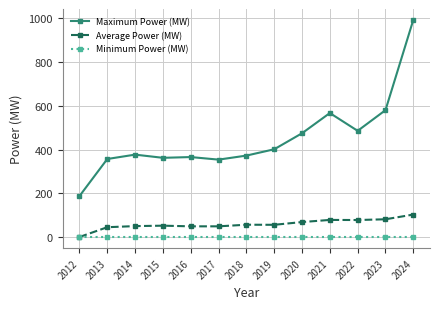

What is the average value of the Average Power (MW) series?

60.0